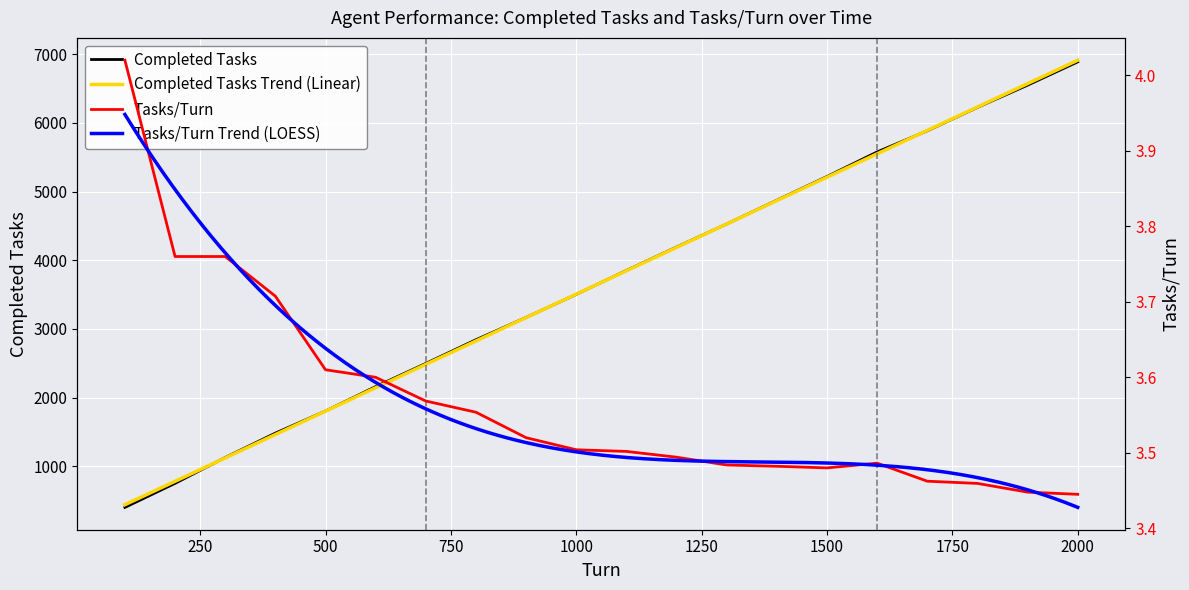

Is this an area chart (filled region under the line)?

No